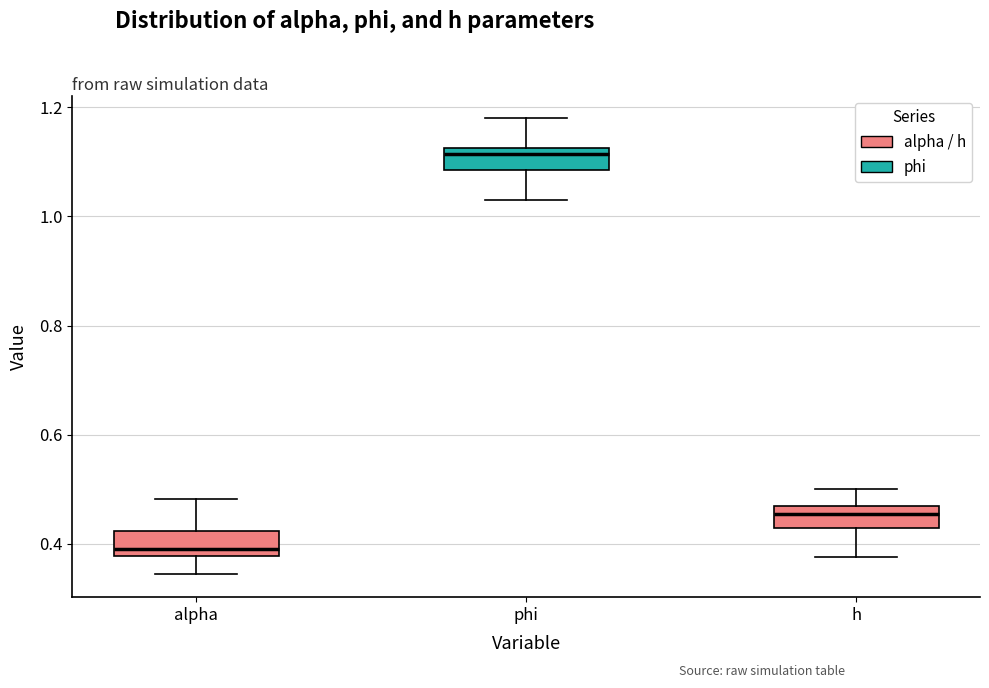

Reading left to right, transcribe this box plot: for each box, give where its median line is, the range the box spans, and where its two whiskers end, as read against the y-axis. The values are not printed on the chart, so give them approximately, as read against the axis.

alpha: median 0.38 (just above the box's lower edge), box 0.38 to 0.42, whiskers 0.34 to 0.48
phi: median 1.12 (just below the box's upper edge), box 1.08 to 1.12, whiskers 1.04 to 1.18
h: median 0.46 (inside the box), box 0.42 to 0.46, whiskers 0.38 to 0.50